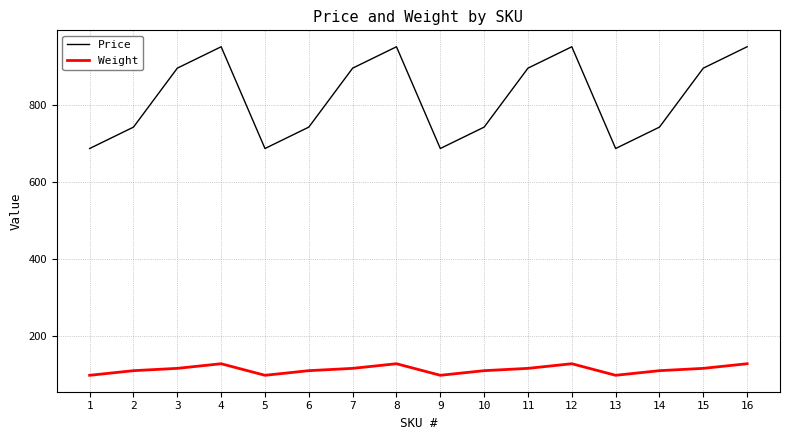

Count the number of data series in this chart.

2